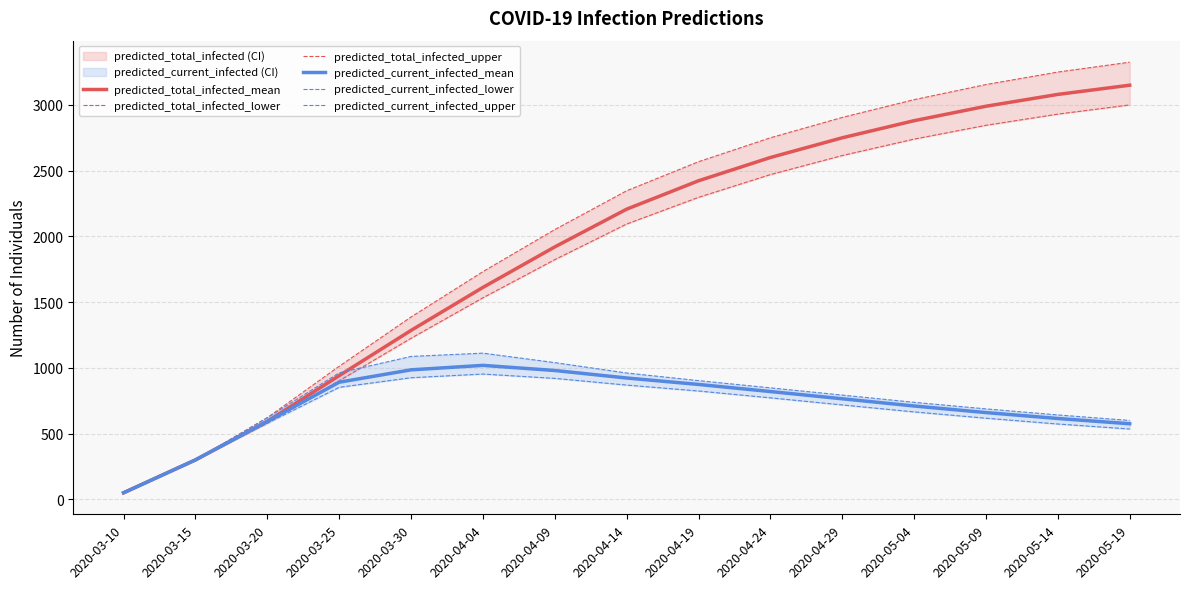

True or false: predicted_total_infected_upper and predicted_total_infected_lower cross at least once.

False